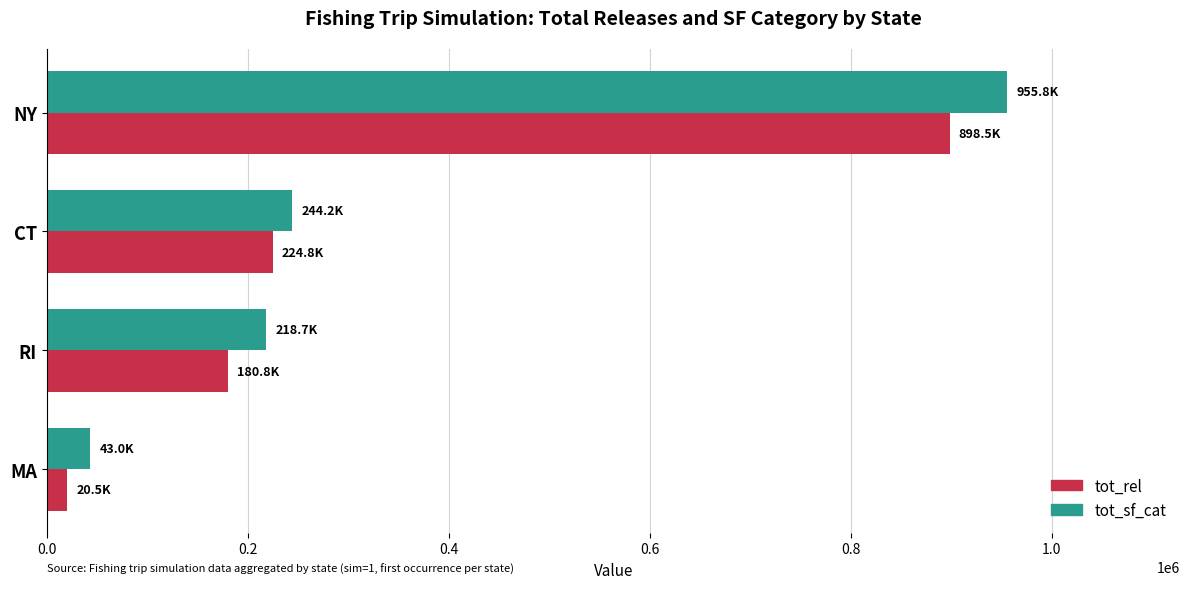

At which label is tot_sf_cat closest to 499436?

CT